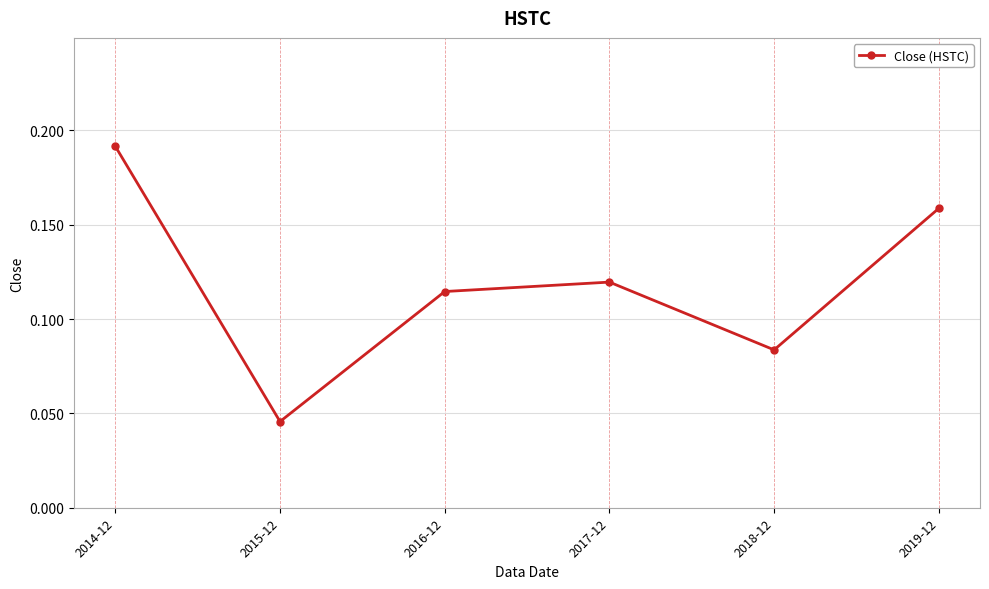

How many lines are shown in the chart?

1